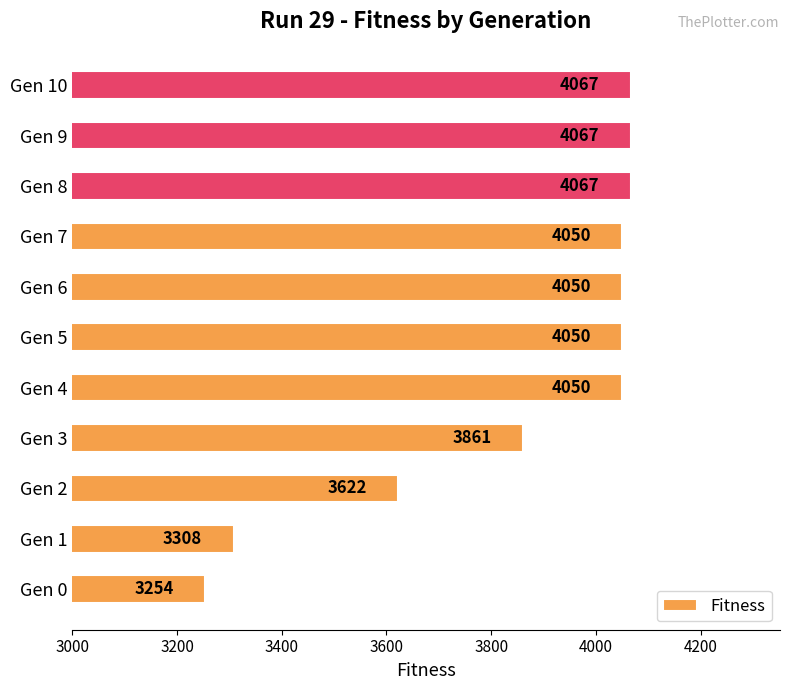

How many data points does each series have?

11